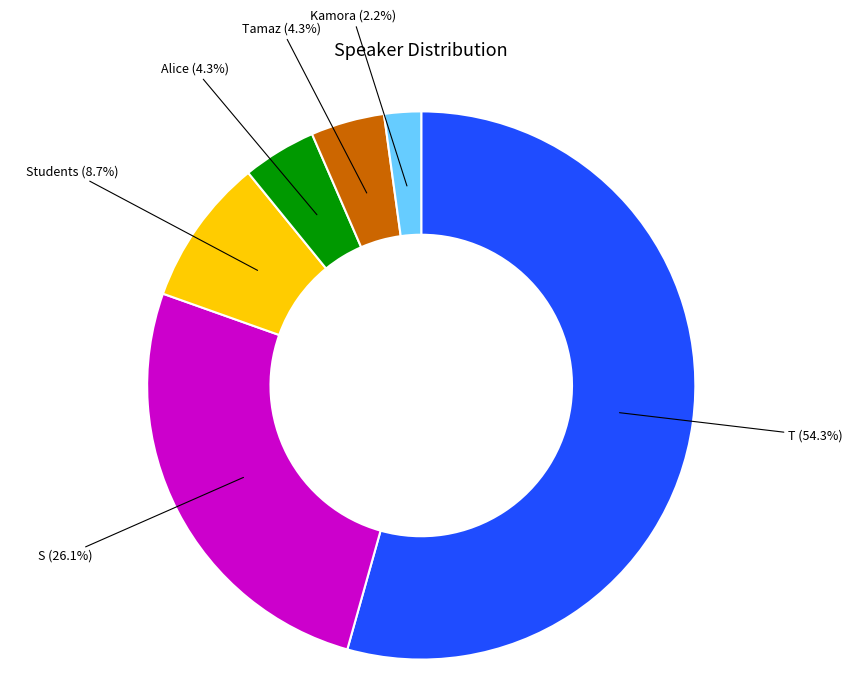

What percentage do Students and Alice together represent?

13.0%